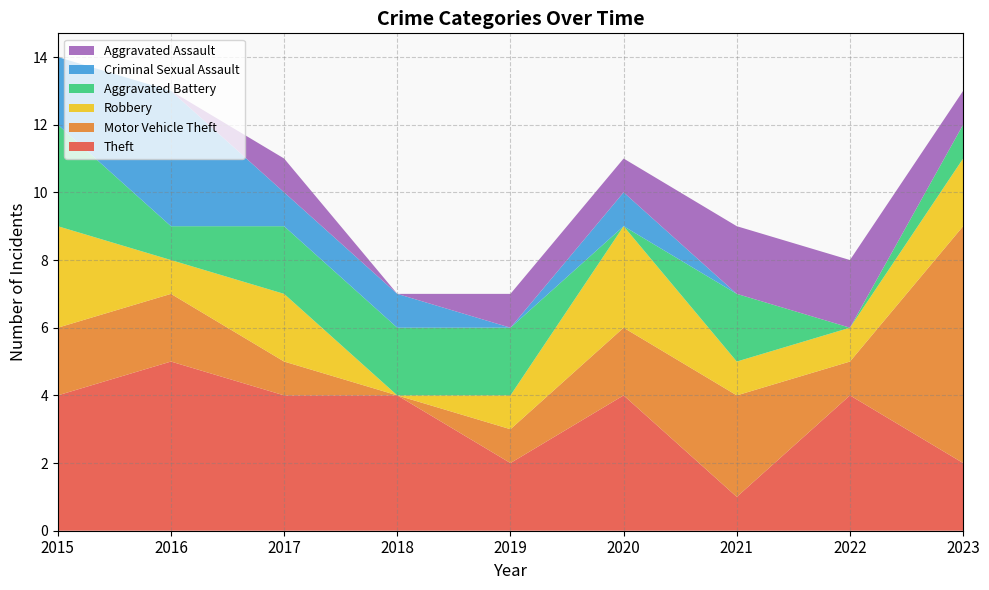

Reading left to right, extract all data points from this chart.

Theft: 2015=4	2016=5	2017=4	2018=4	2019=2	2020=4	2021=1	2022=4	2023=2
Motor Vehicle Theft: 2015=2	2016=2	2017=1	2018=0	2019=1	2020=2	2021=3	2022=1	2023=7
Robbery: 2015=3	2016=1	2017=2	2018=0	2019=1	2020=3	2021=1	2022=1	2023=2
Aggravated Battery: 2015=3	2016=1	2017=2	2018=2	2019=2	2020=0	2021=2	2022=0	2023=1
Criminal Sexual Assault: 2015=2	2016=4	2017=1	2018=1	2019=0	2020=1	2021=0	2022=0	2023=0
Aggravated Assault: 2015=0	2016=0	2017=1	2018=0	2019=1	2020=1	2021=2	2022=2	2023=1